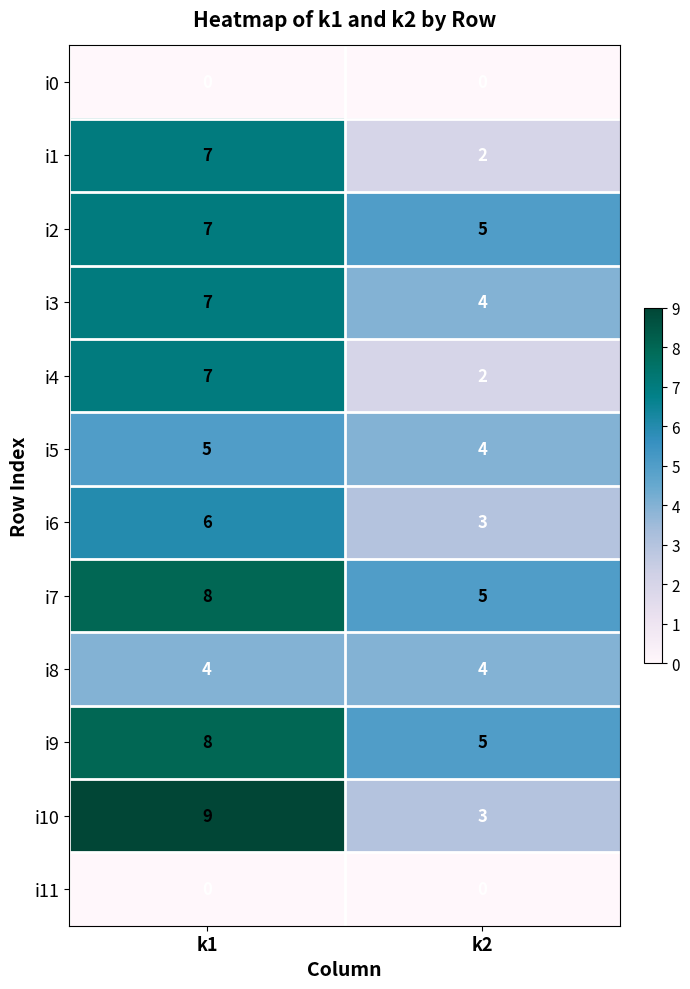

What is the spread (max minus min) of values at k2?

5